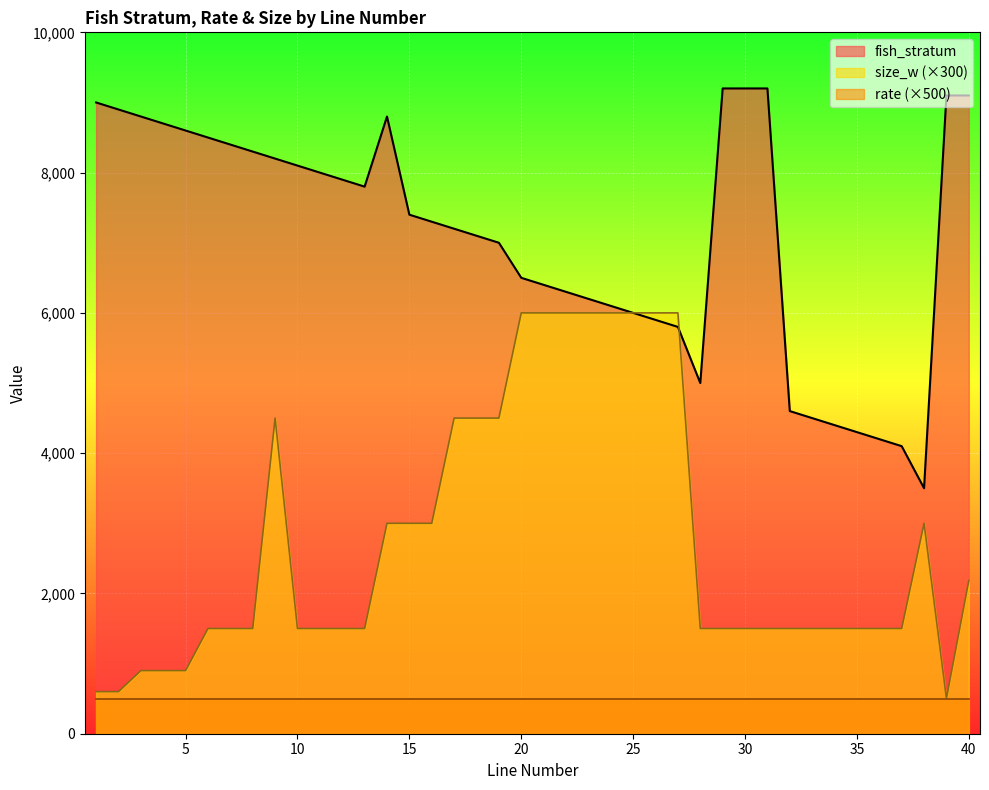

After their last crossing, which series has the higher values: fish_stratum or size_w?

fish_stratum